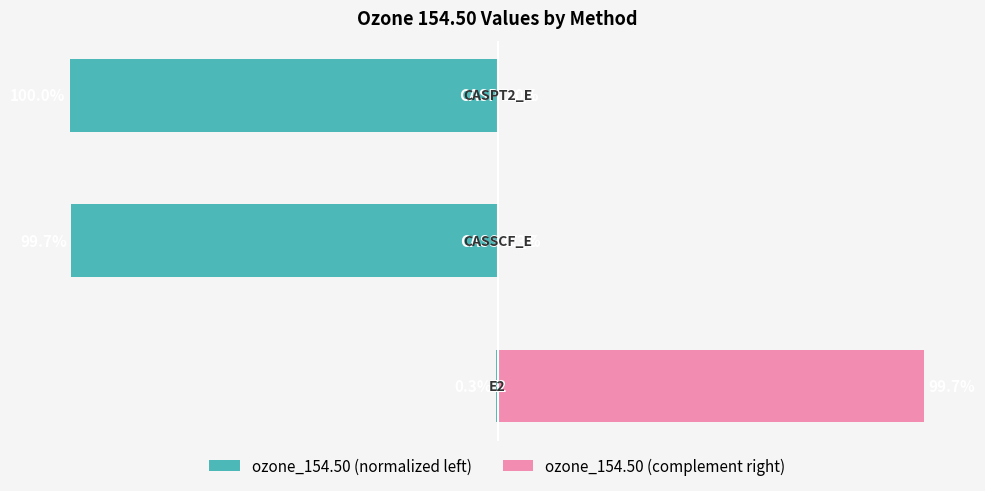

How many categories are shown in the chart?

3